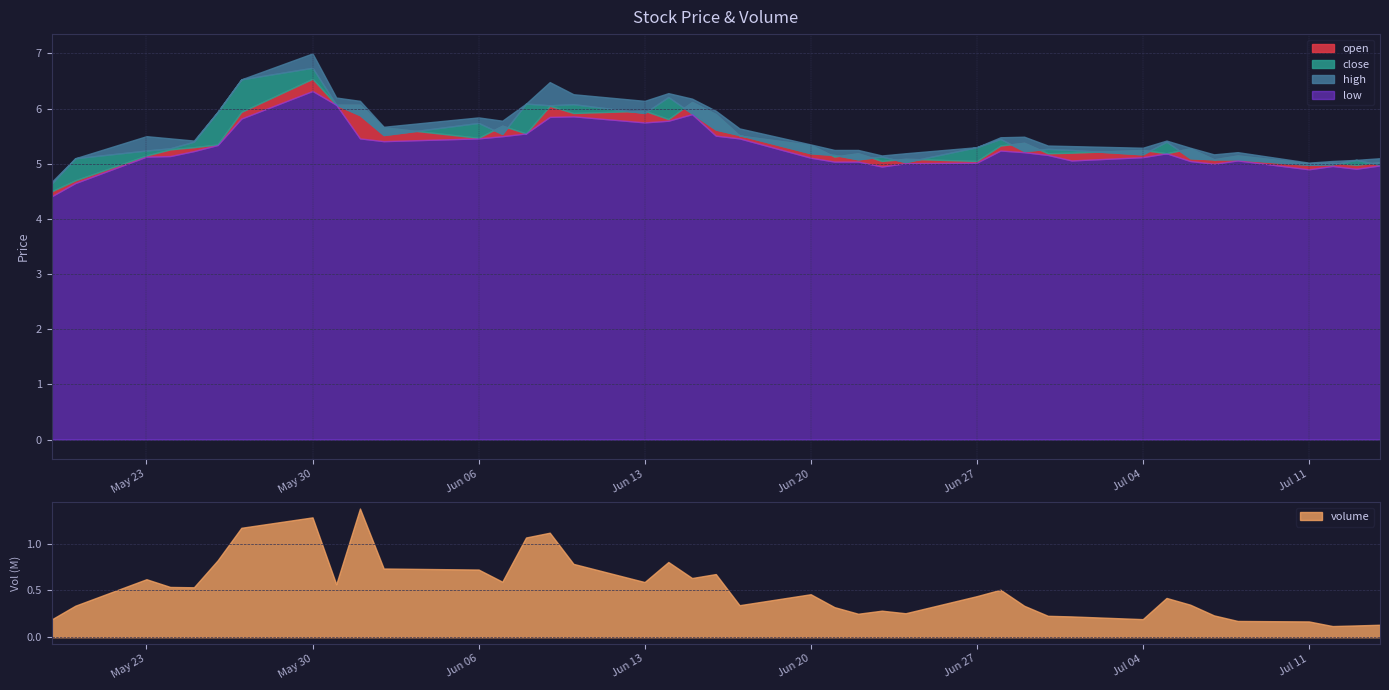

True or false: open and low cross at least once.

False